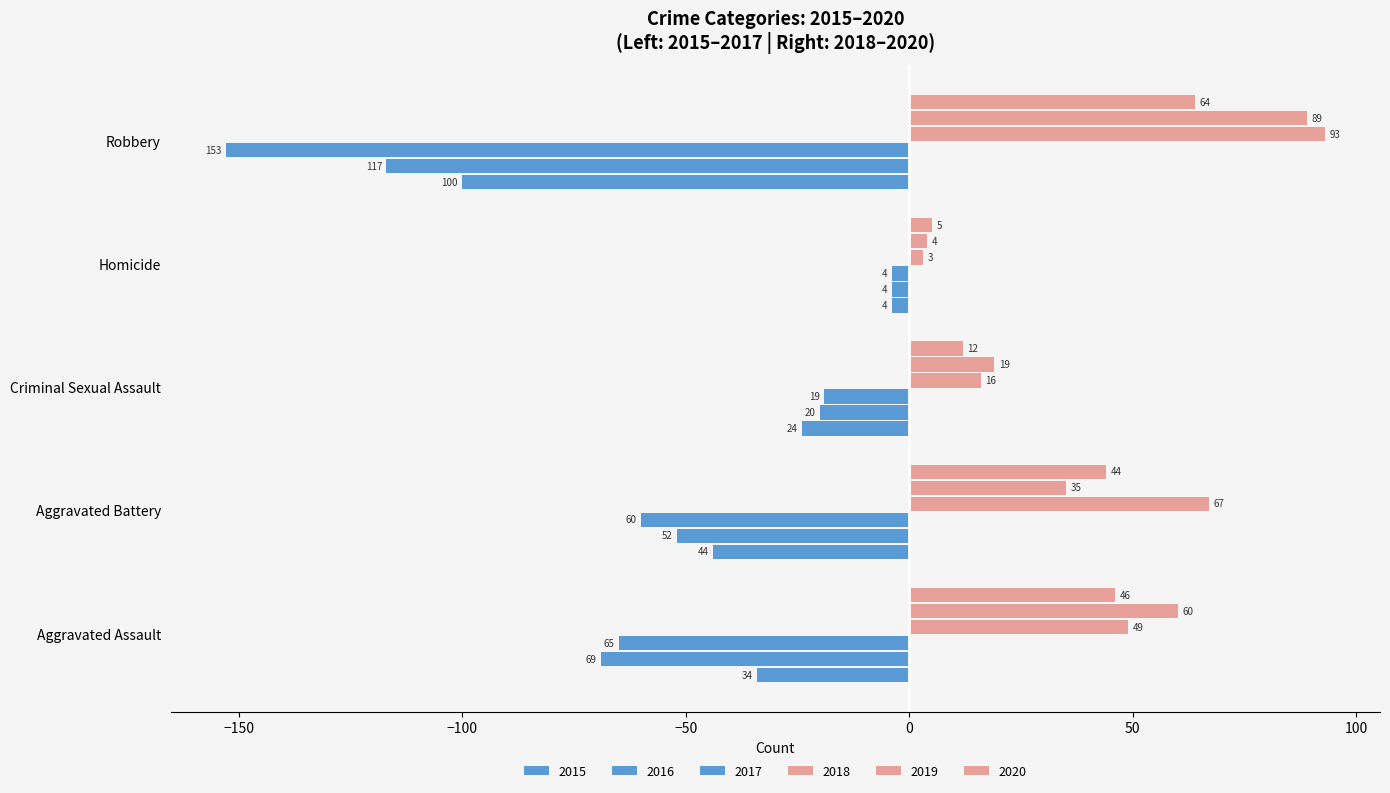

How many distinct data groups are displayed?

6